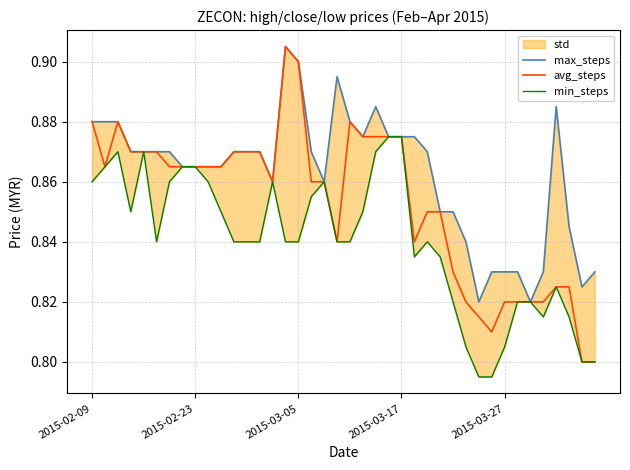

Between 7 and 30, which series saw the biggest shift?

min_steps